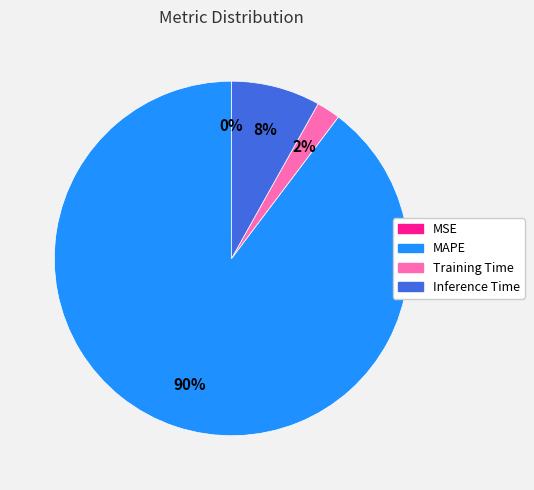

Between MAPE and Training Time, which is larger?

MAPE